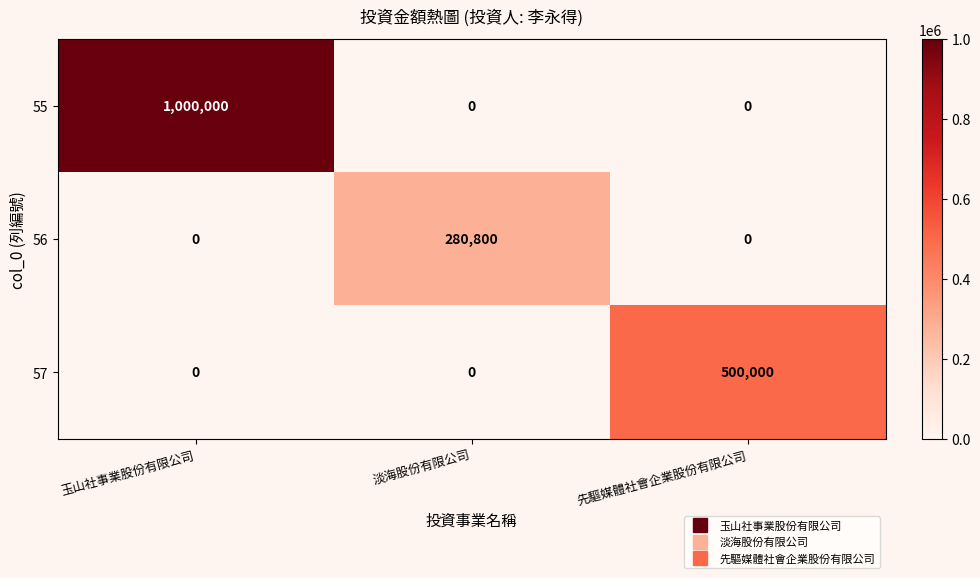

What is the total value across all series at 先驅媒體社會企業股份有限公司?

500000